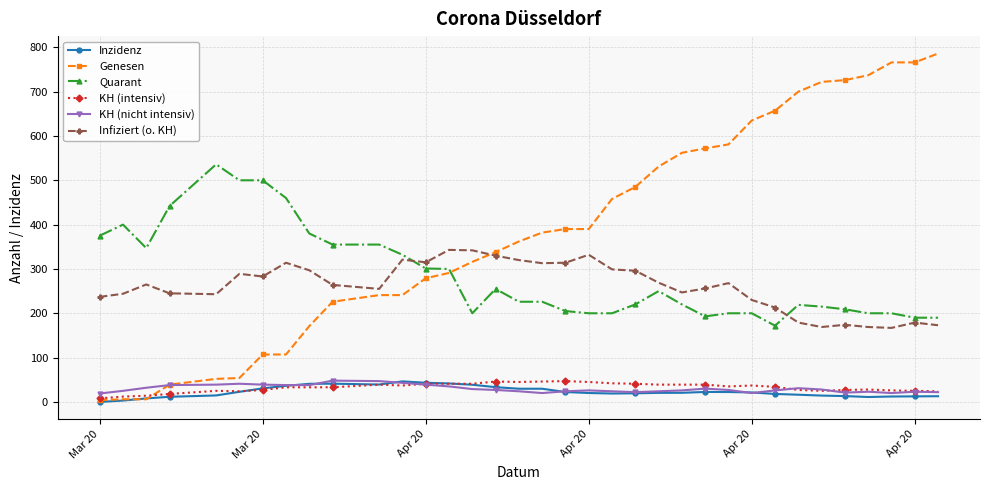

What is the lowest value of the Quarant series?

172.0